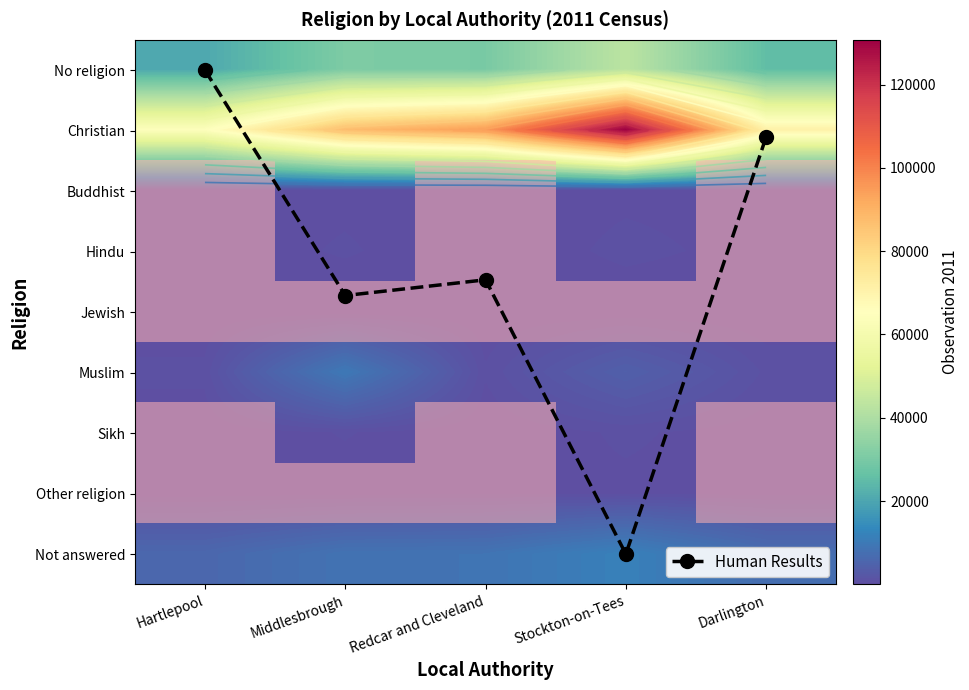

At how many categories does at least one series exceed 7?

1